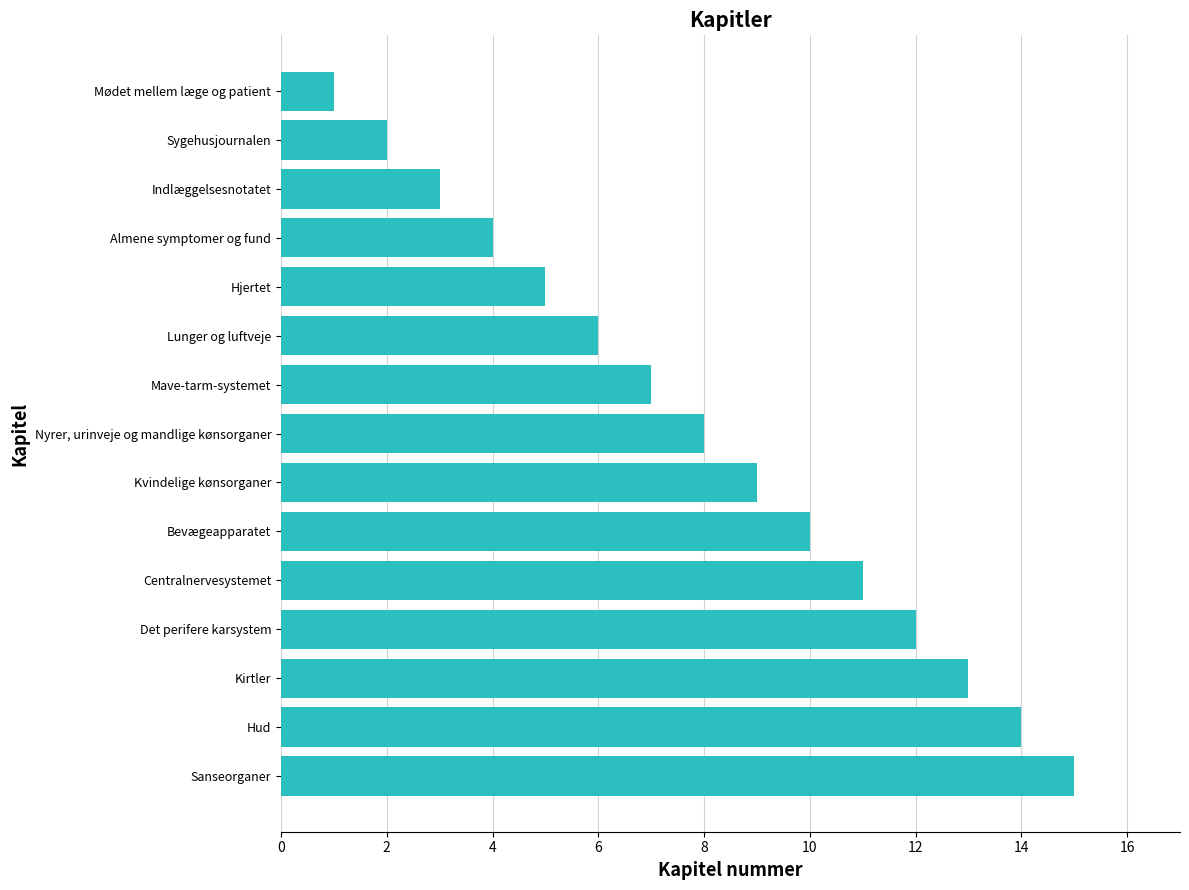

Rank the categories by value from highest to lowest.

Sanseorganer, Hud, Kirtler, Det perifere karsystem, Centralnervesystemet, Bevægeapparatet, Kvindelige kønsorganer, Nyrer, urinveje og mandlige kønsorganer, Mave-tarm-systemet, Lunger og luftveje, Hjertet, Almene symptomer og fund, Indlæggelsesnotatet, Sygehusjournalen, Mødet mellem læge og patient